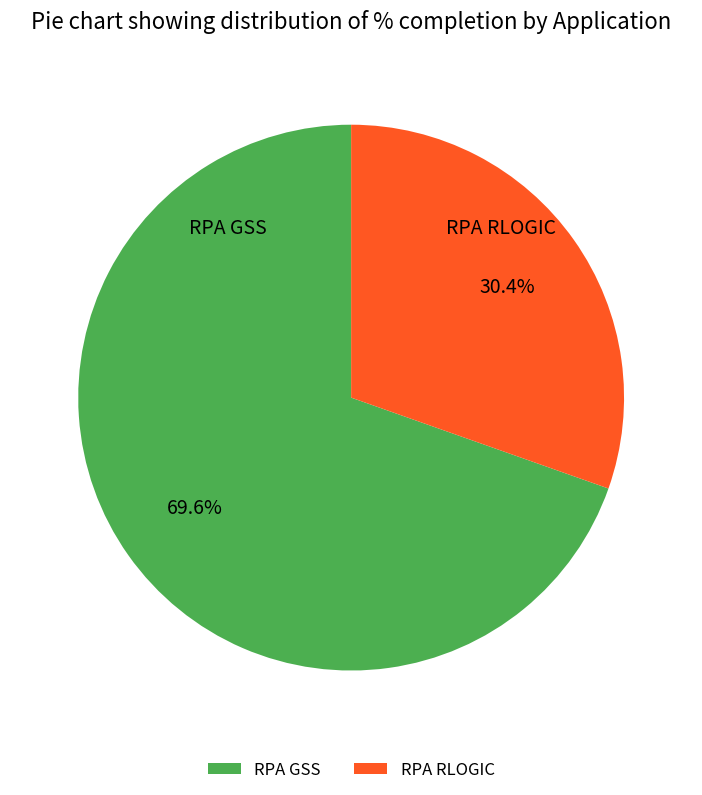

Count the number of slices in the pie.

2